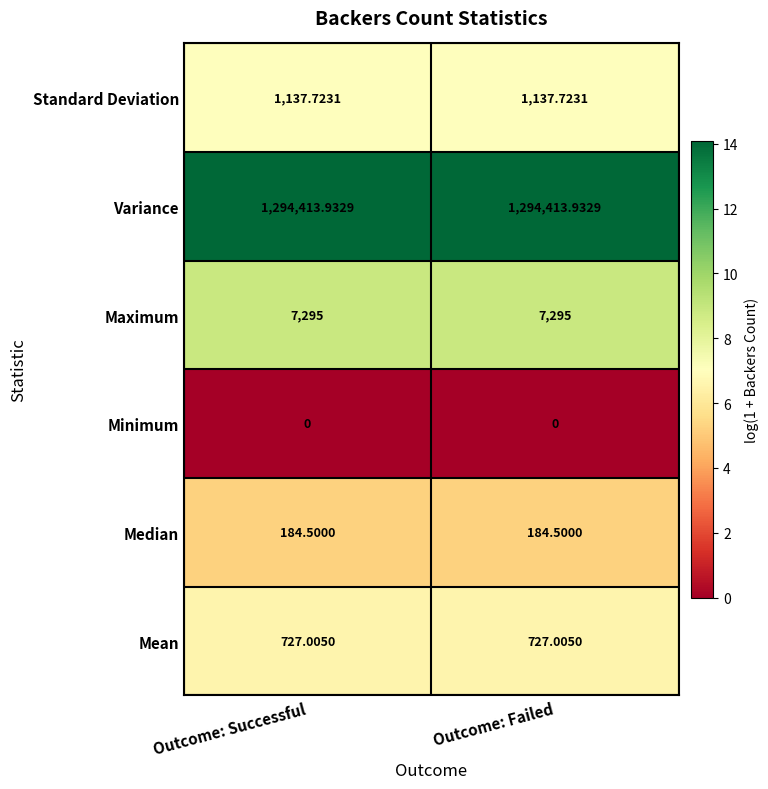

List the series in order of their peak value, highest first.

Variance, Maximum, Standard Deviation, Mean, Median, Minimum